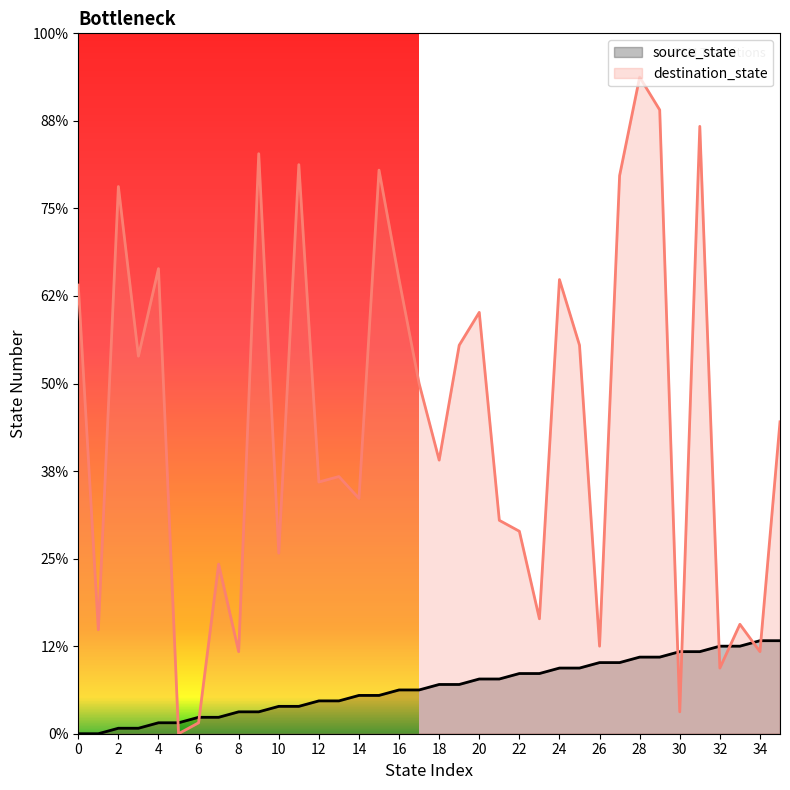

True or false: source_state and destination_state intersect in this chart.

True